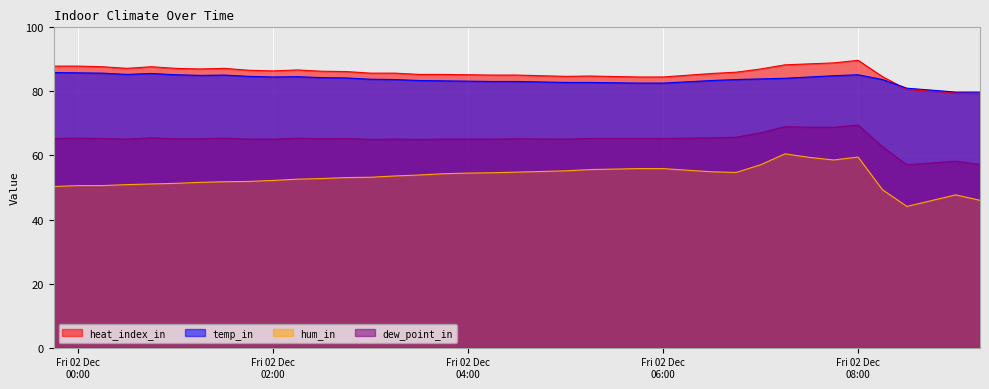

What is the spread (max minus min) of values at 2022-12-02 00:45?

36.6